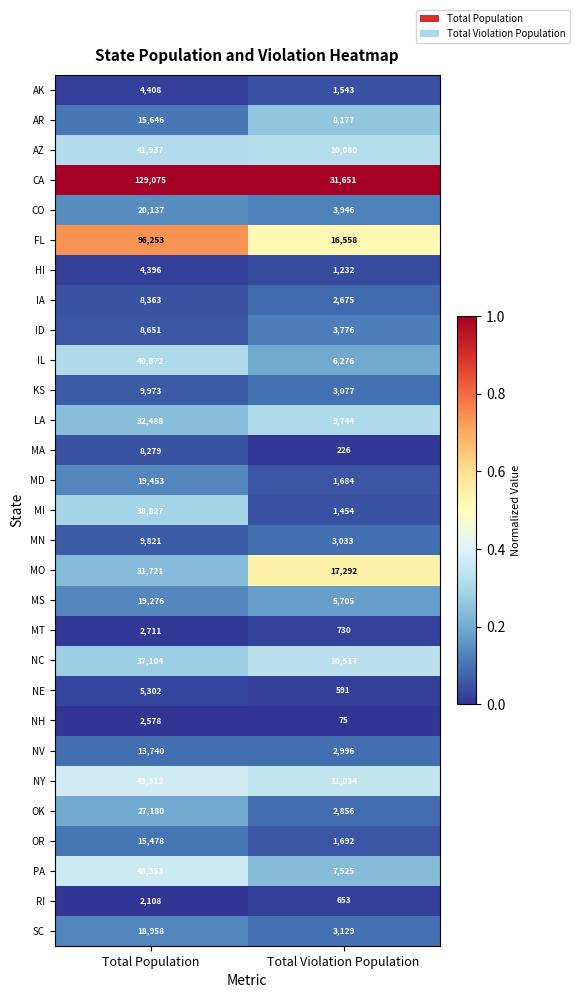

What is the difference between the IL values at Total Population and Total Violation Population?

34596